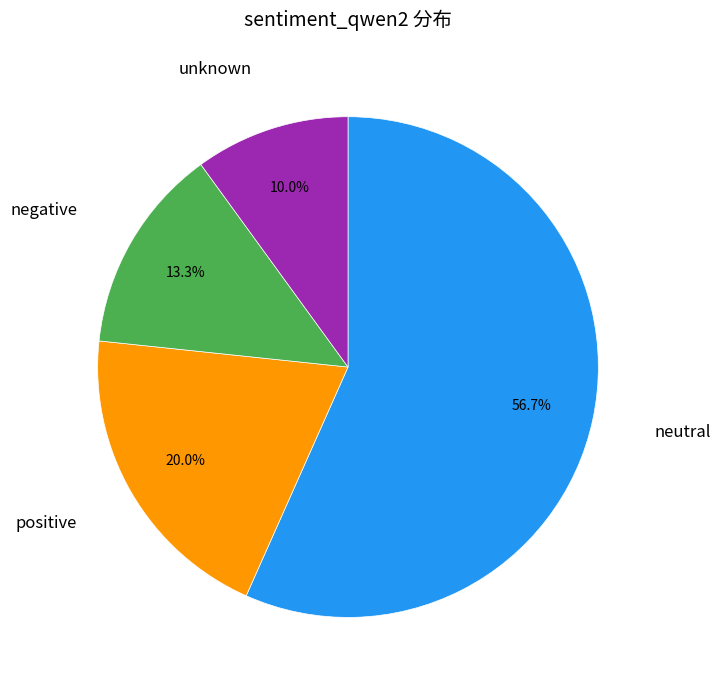

Is the sum of unknown and neutral greater than half?

Yes